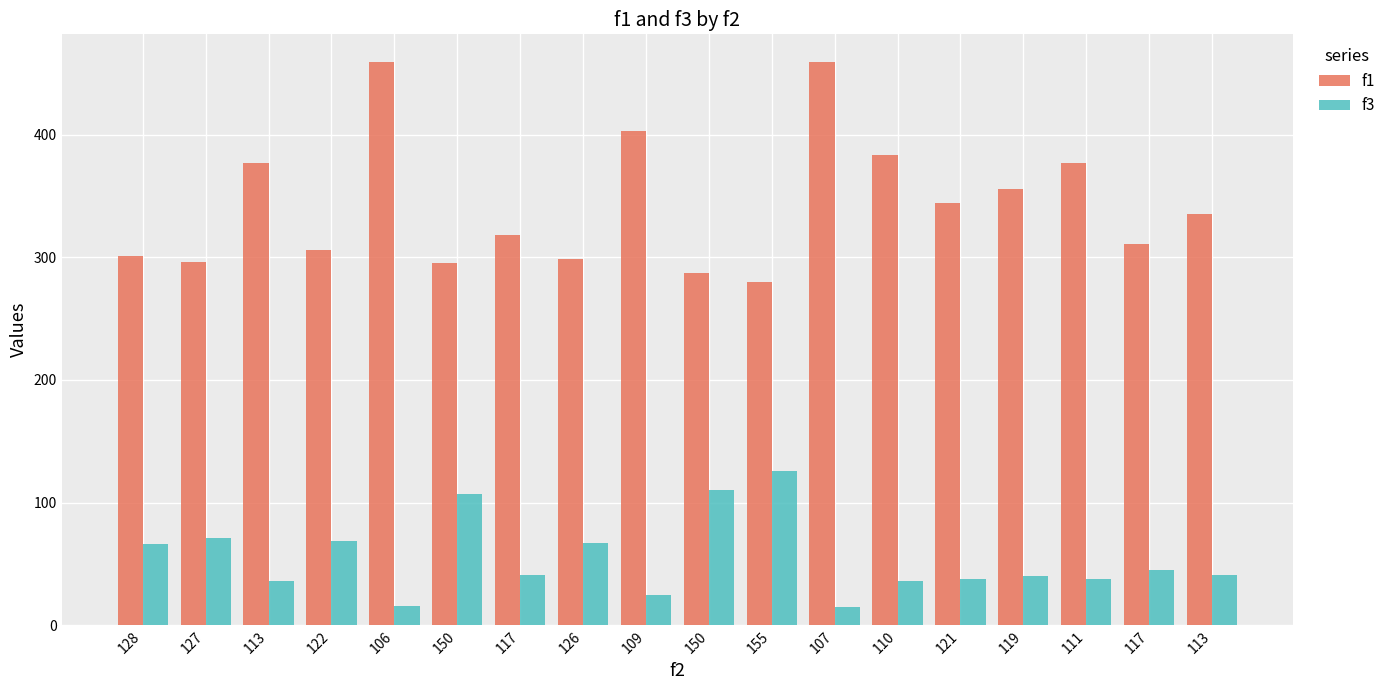

What are all the series names shown in the legend?

f1, f3